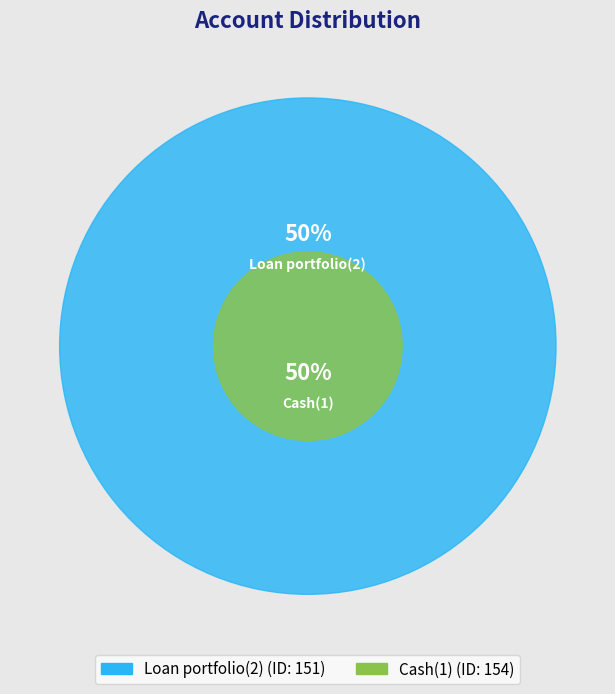

True or false: Cash(1) accounts for 38% of the total.

False